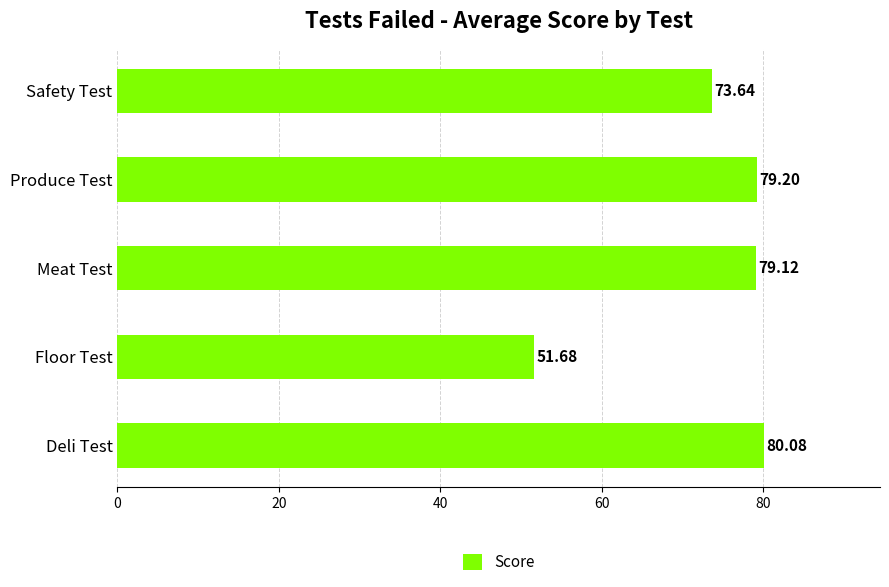

What is the ratio of the value at Floor Test to the value at Safety Test?

0.7